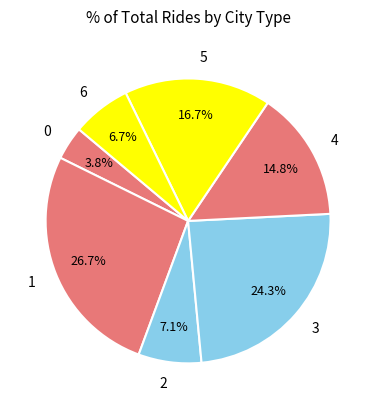

To the nearest percent, what portion does 4 represent?

15%